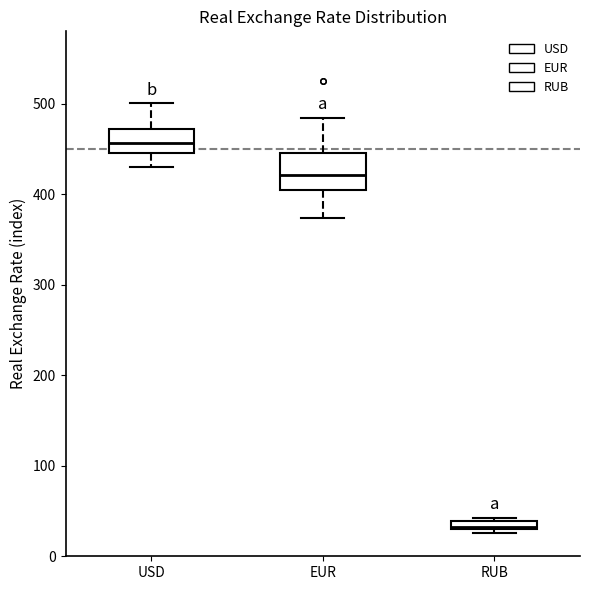

Which box's median line is the highest?

USD